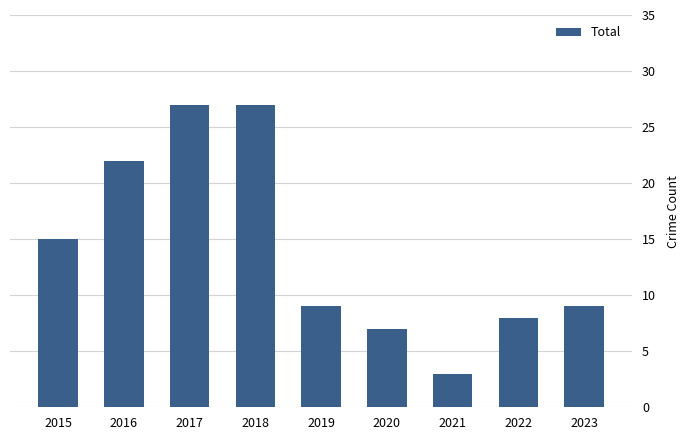

Reading left to right, extract all data points from this chart.

15	22	27	27	9	7	3	8	9